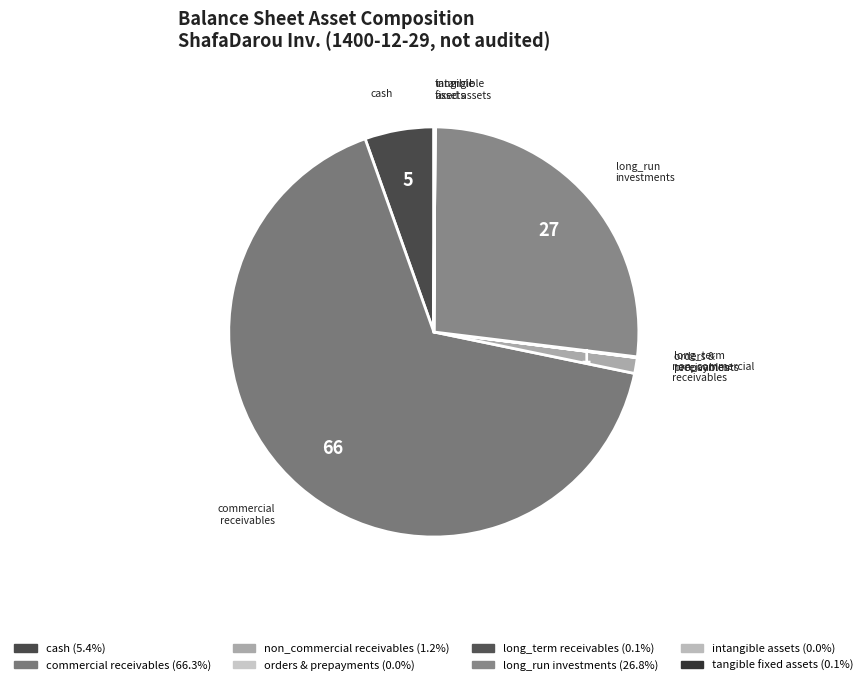

Which category has the smallest portion of the pie?

intangible_assets